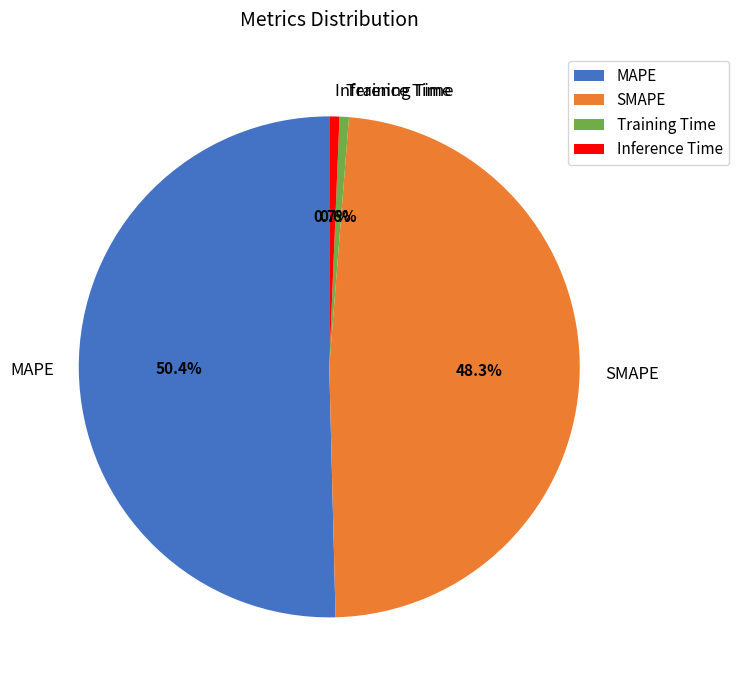

Is there any slice that represents more than half of the pie?

Yes